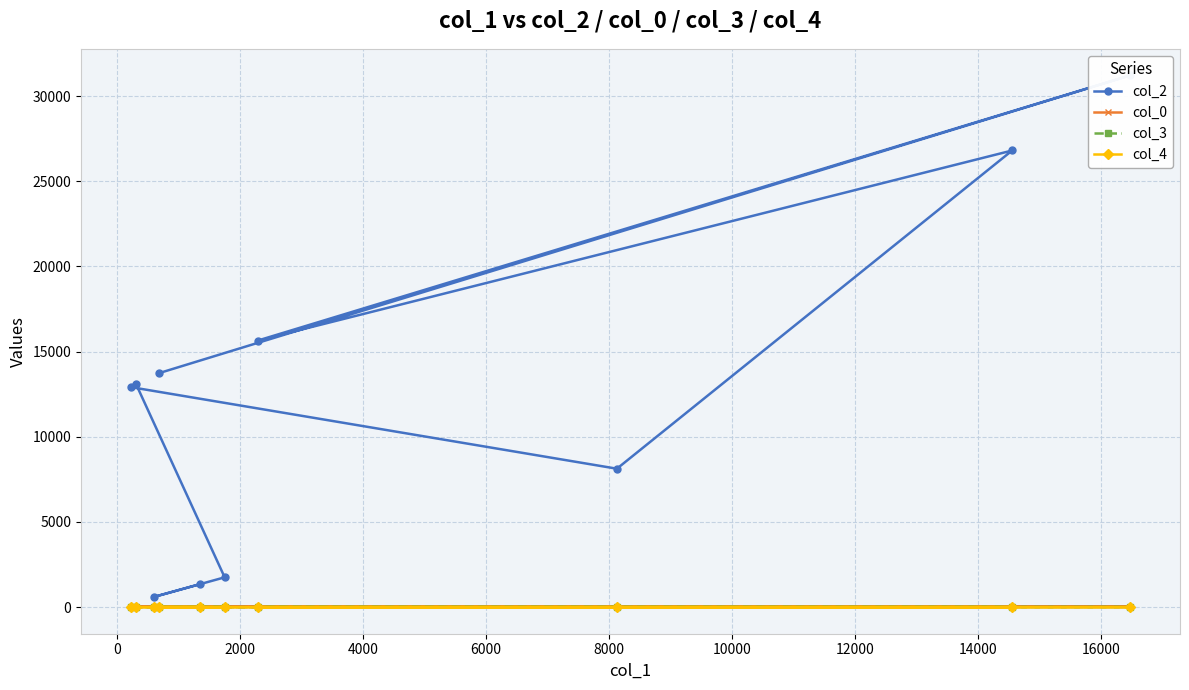

How many data points in col_3 are above 0?

3